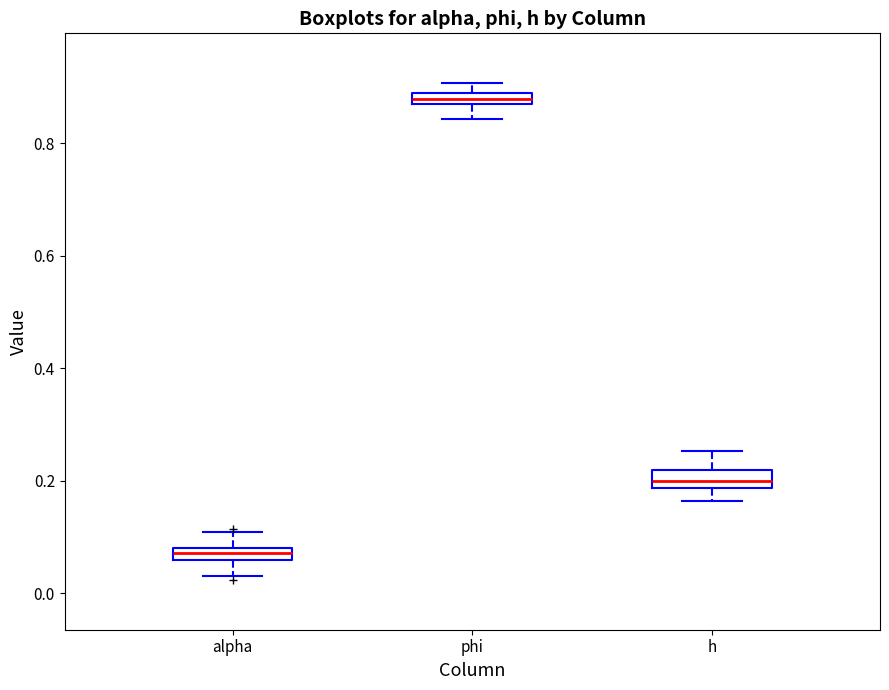

Which box has the lowest median line?

alpha